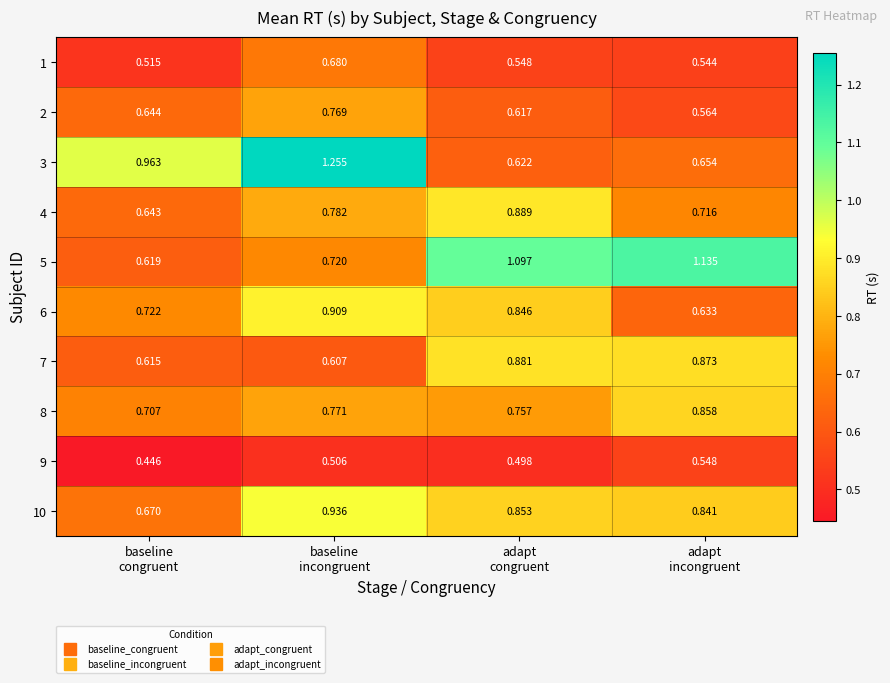

At which category is the sum across all series the highest?

baseline
incongruent